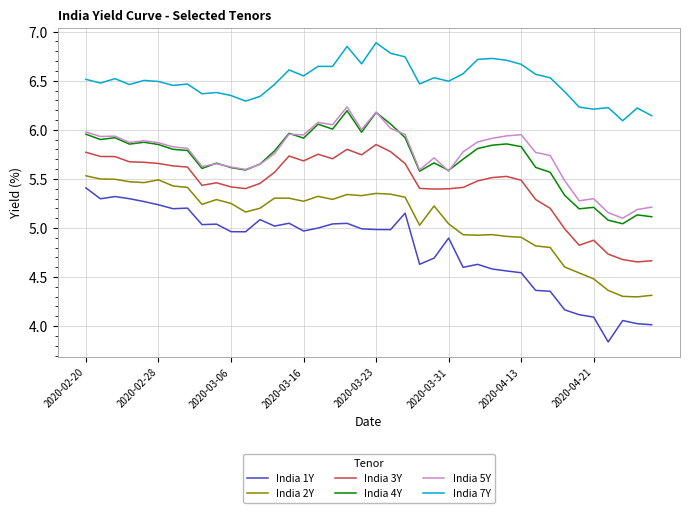

True or false: India 4Y and India 3Y intersect in this chart.

False